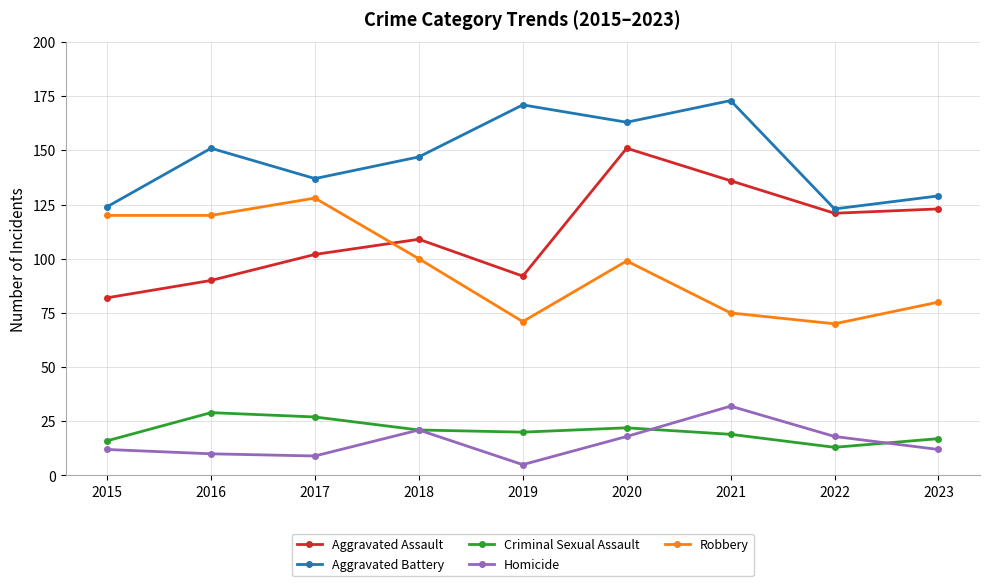

At which label does Homicide reach its peak?

2021